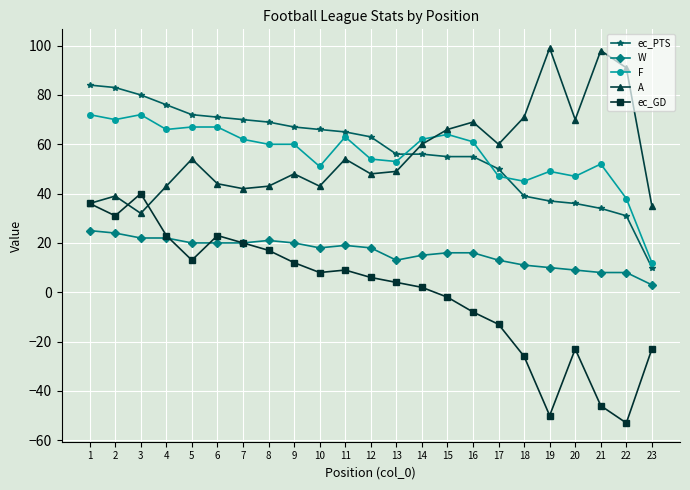

Is this an area chart (filled region under the line)?

No